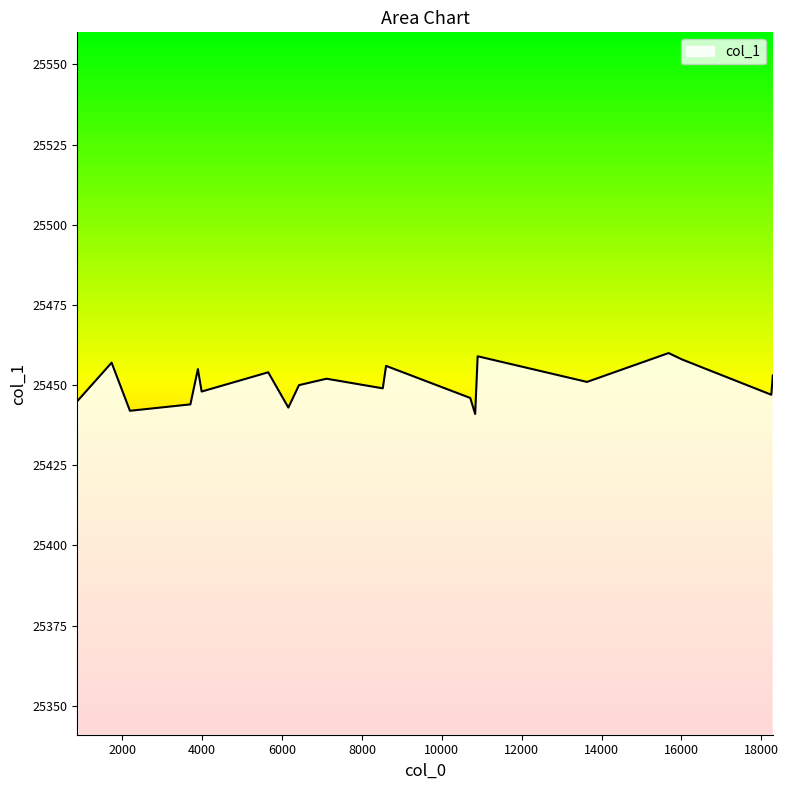

What is the greatest value displayed?

25460